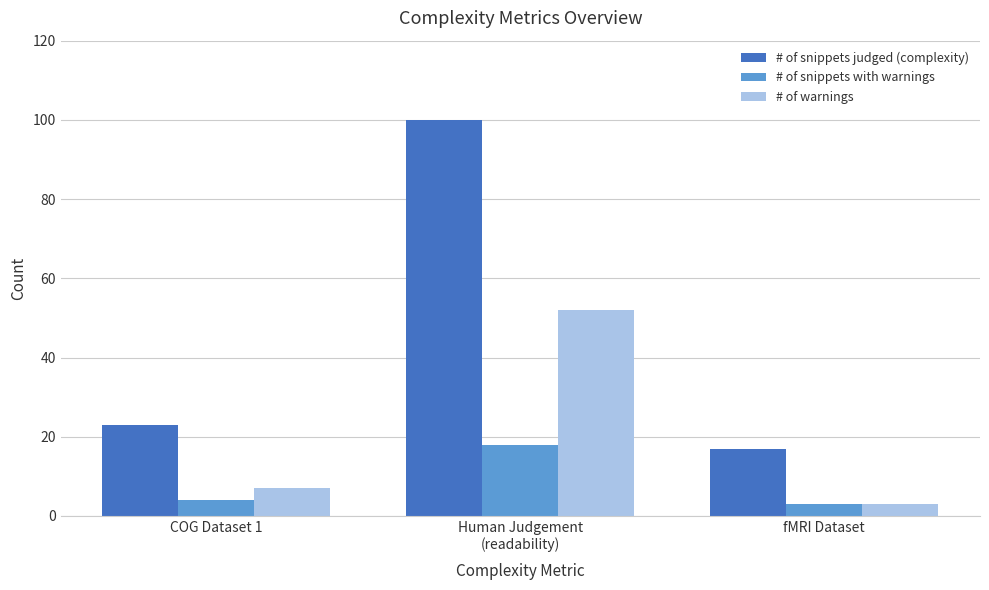

Rank the series by their average value, from highest to lowest.

# of snippets judged (complexity), # of warnings, # of snippets with warnings